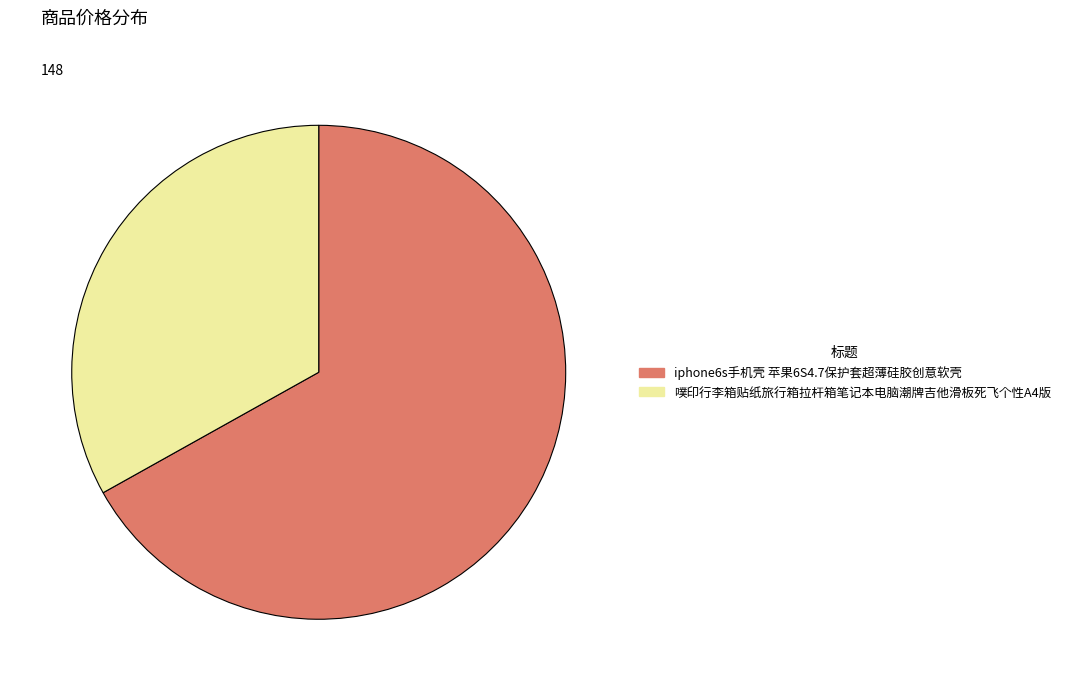

Is it true that iphone6s手机壳 苹果6S4.7保护套超薄硅胶创意软壳 is 52% of the pie?

False